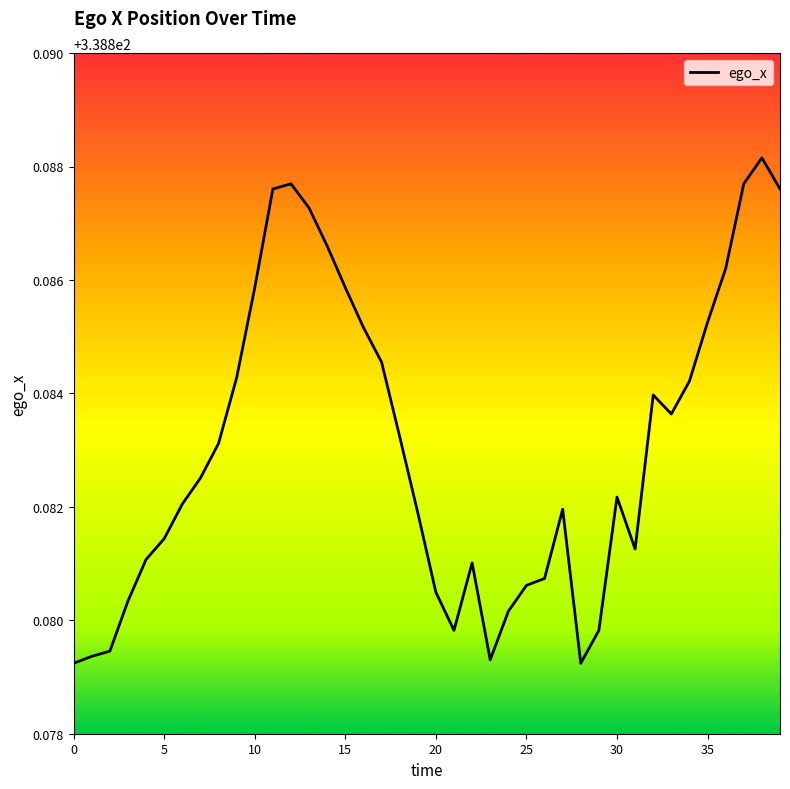

At which category does the data reach its first local peak?

12